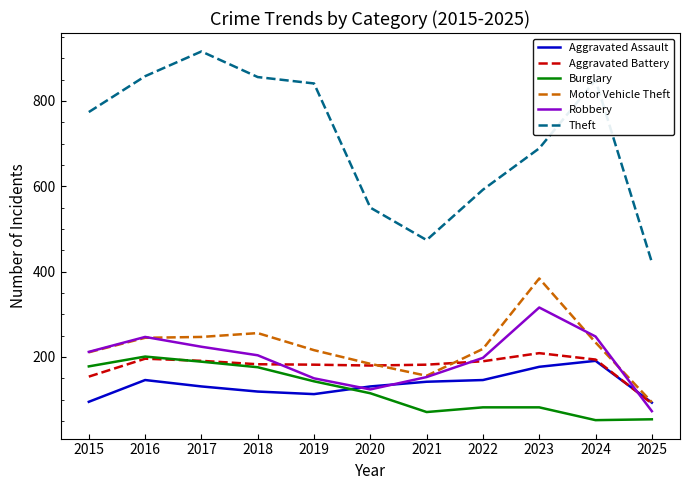

True or false: Theft and Aggravated Battery cross at least once.

False